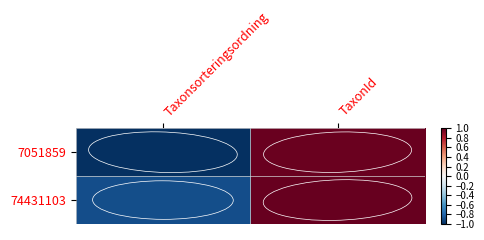

Which label corresponds to the largest value in the chart?

TaxonId